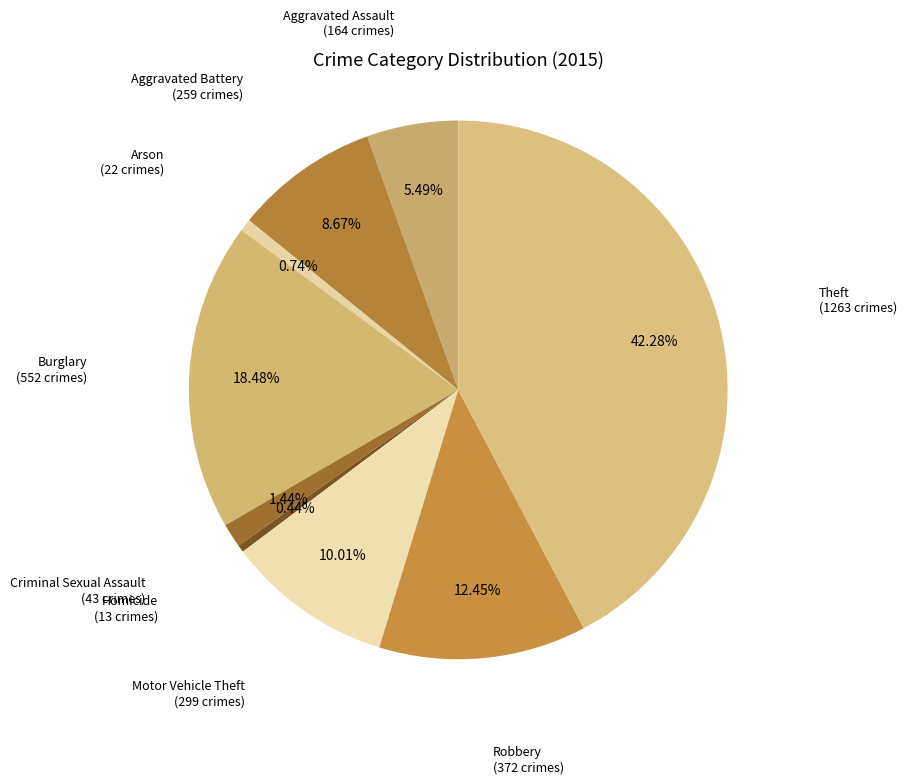

Count the number of slices in the pie.

9